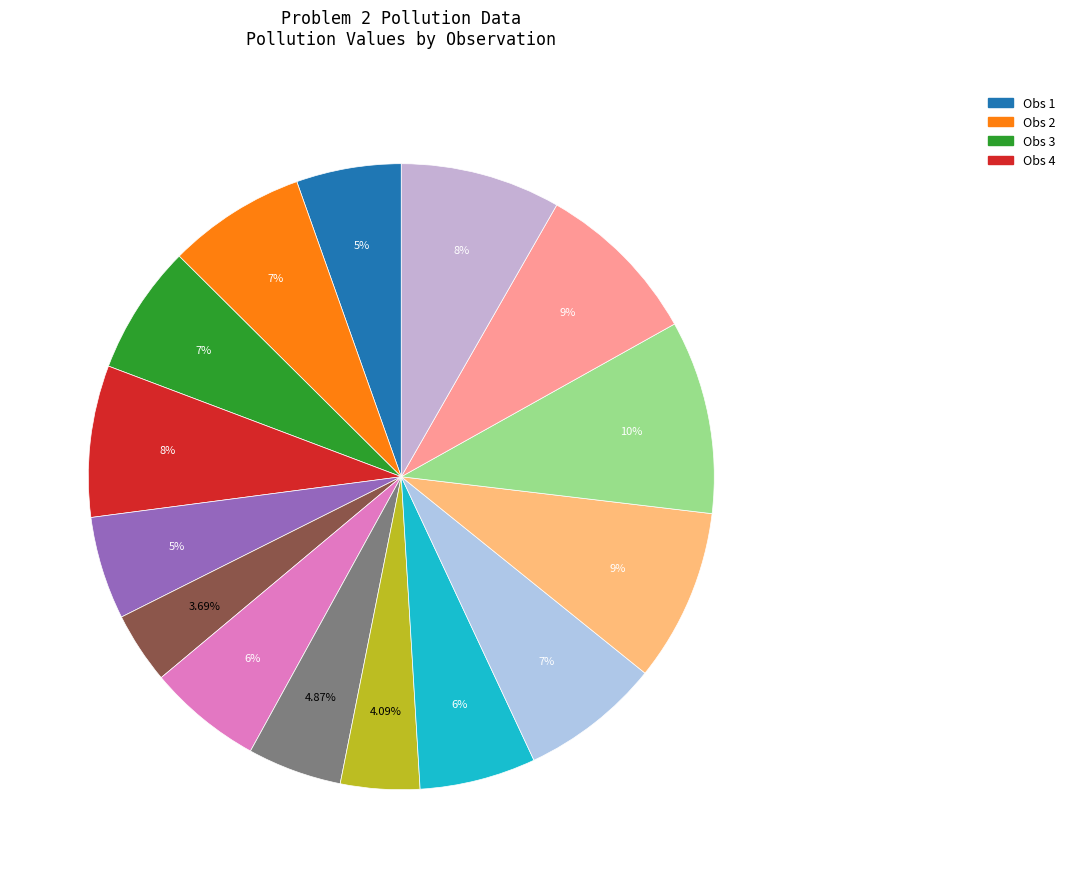

How many slices are in this pie chart?

15